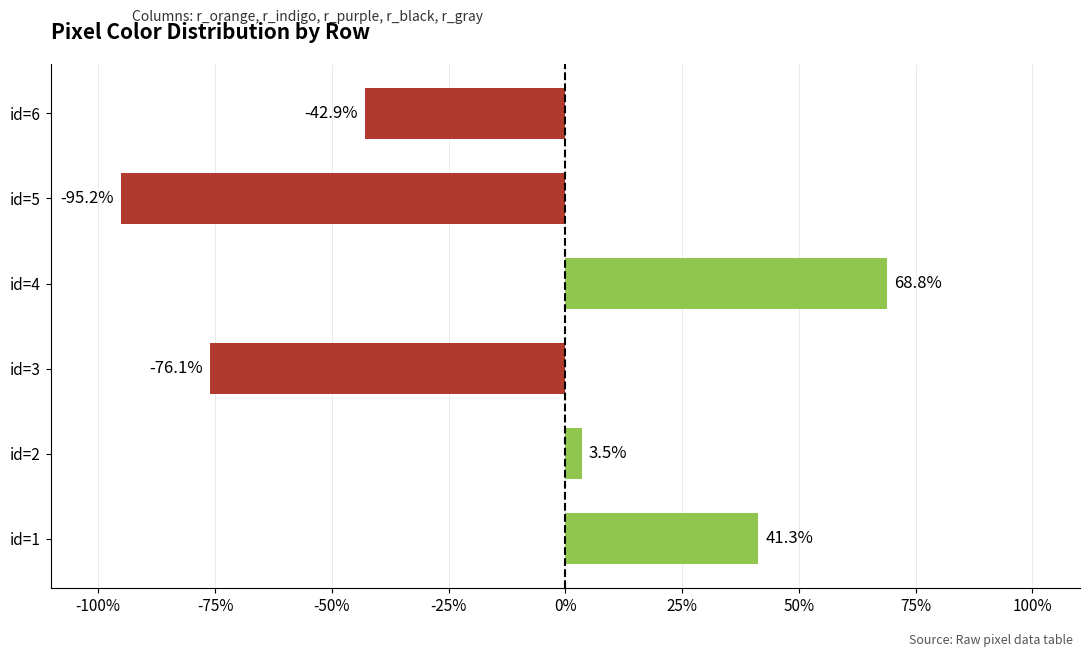

Rank the categories by value from highest to lowest.

id=4, id=1, id=2, id=6, id=3, id=5